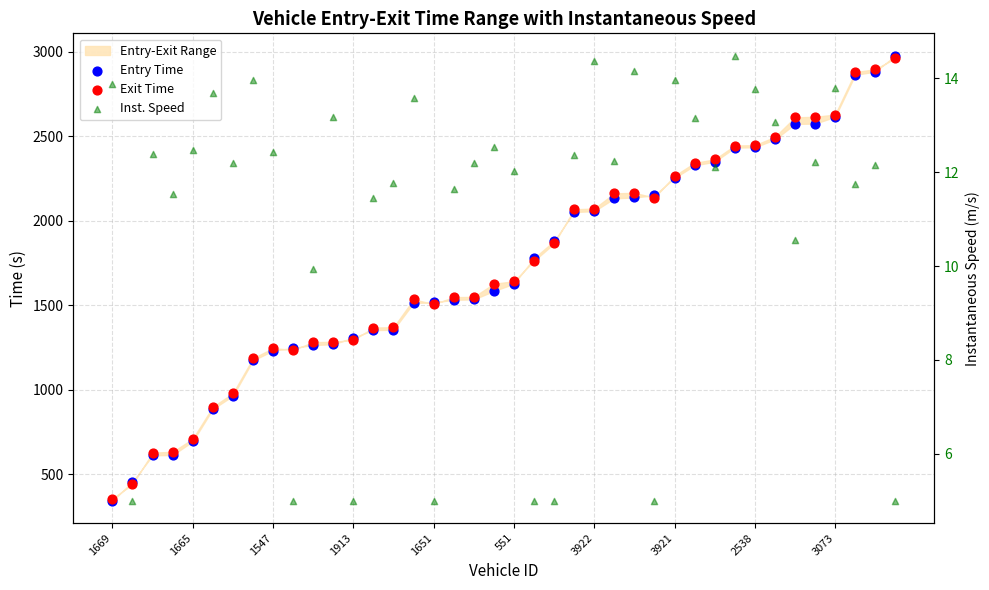

What is the total value across all series at 35?

5204.2